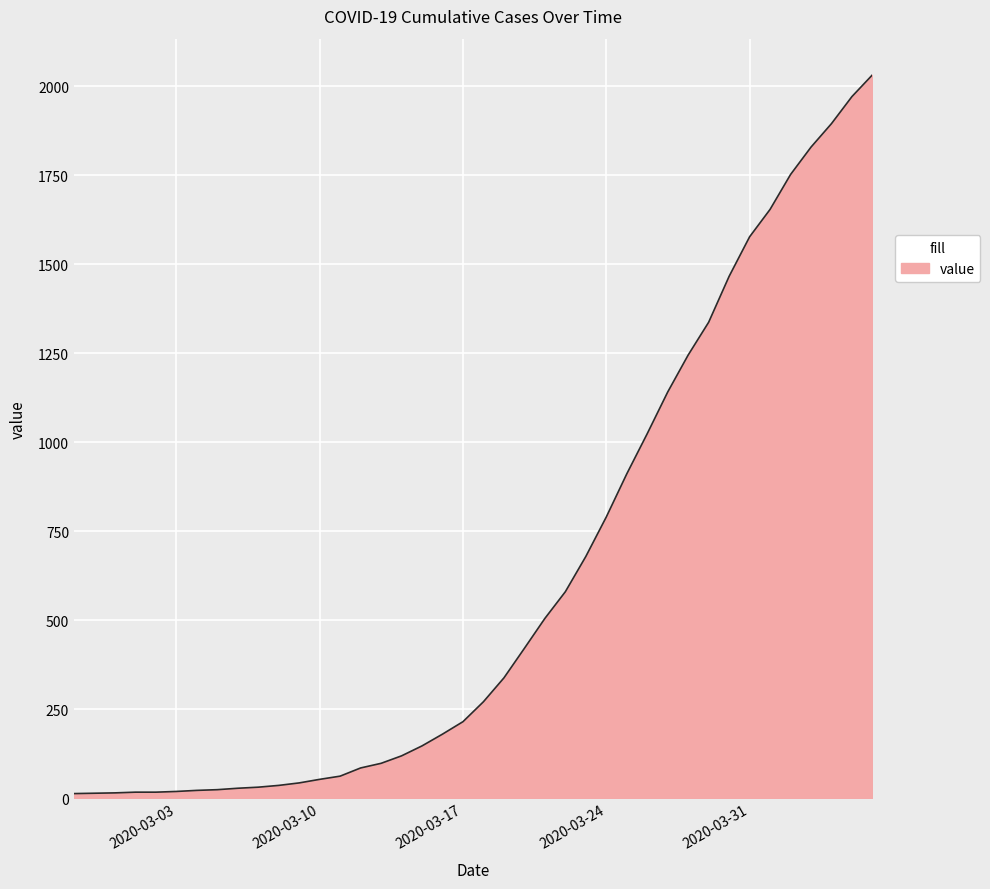

What is the greatest value displayed?

2032